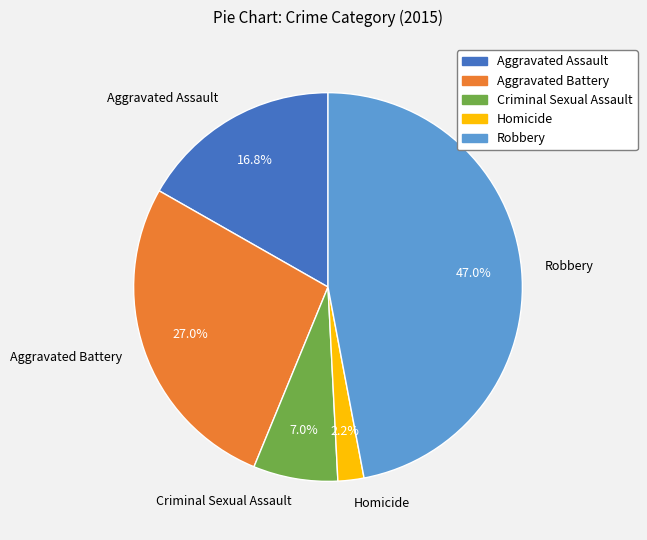

Does Aggravated Assault account for over 50% of the chart?

No